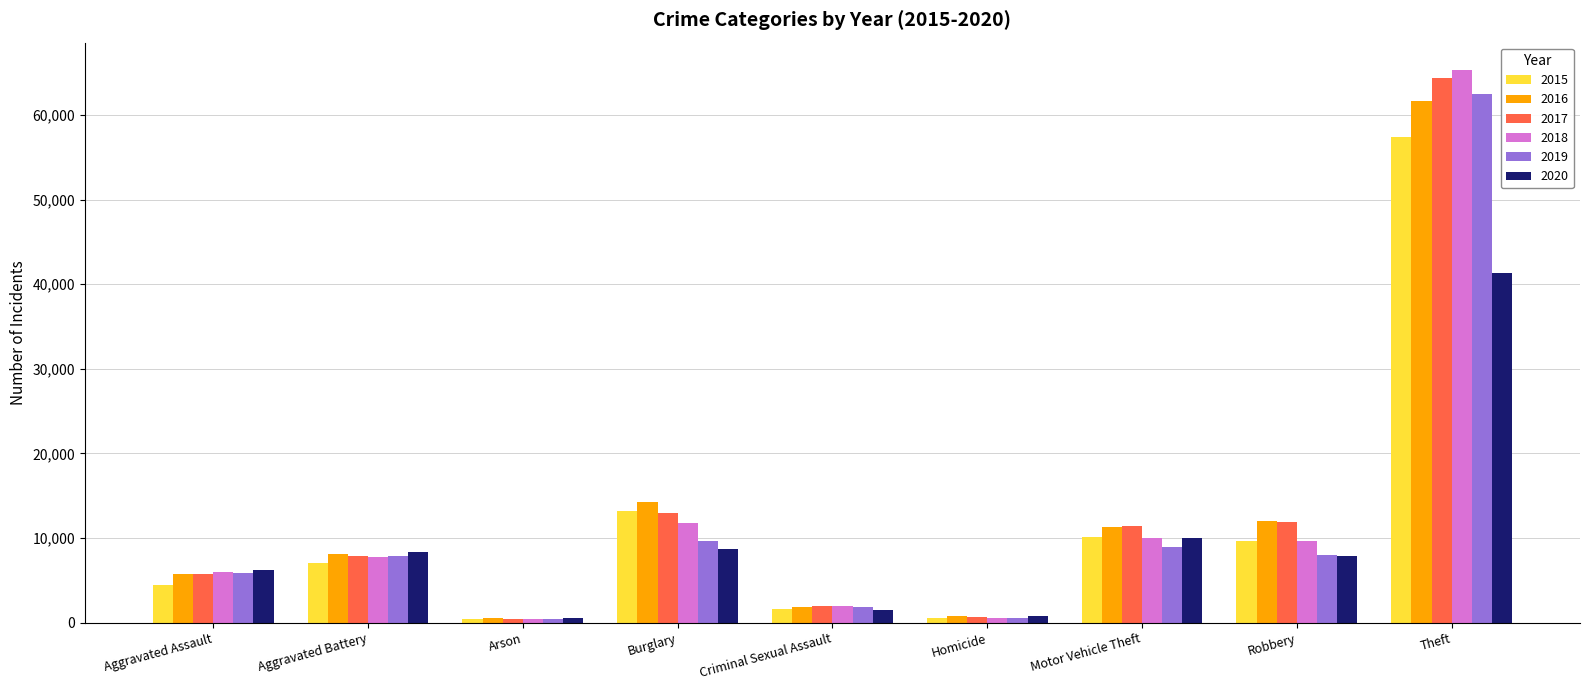

True or false: 2015 has a value of 17117 at Robbery.

False